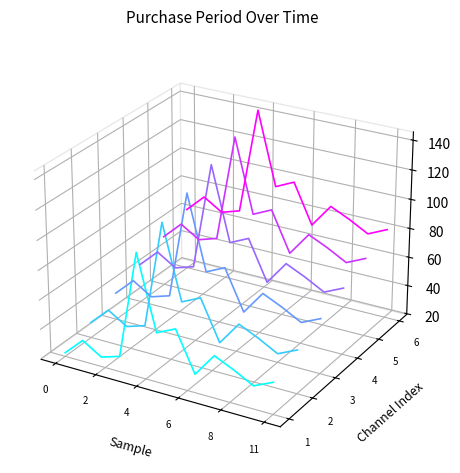

Which series has the widest spread of values?

Channel 1